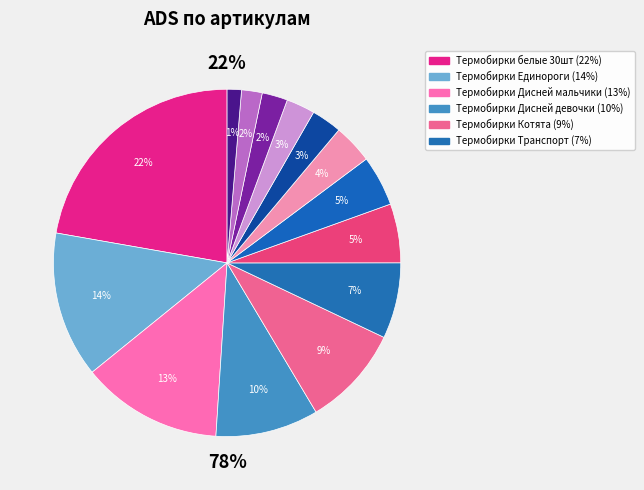

Count the number of slices in the pie.

14